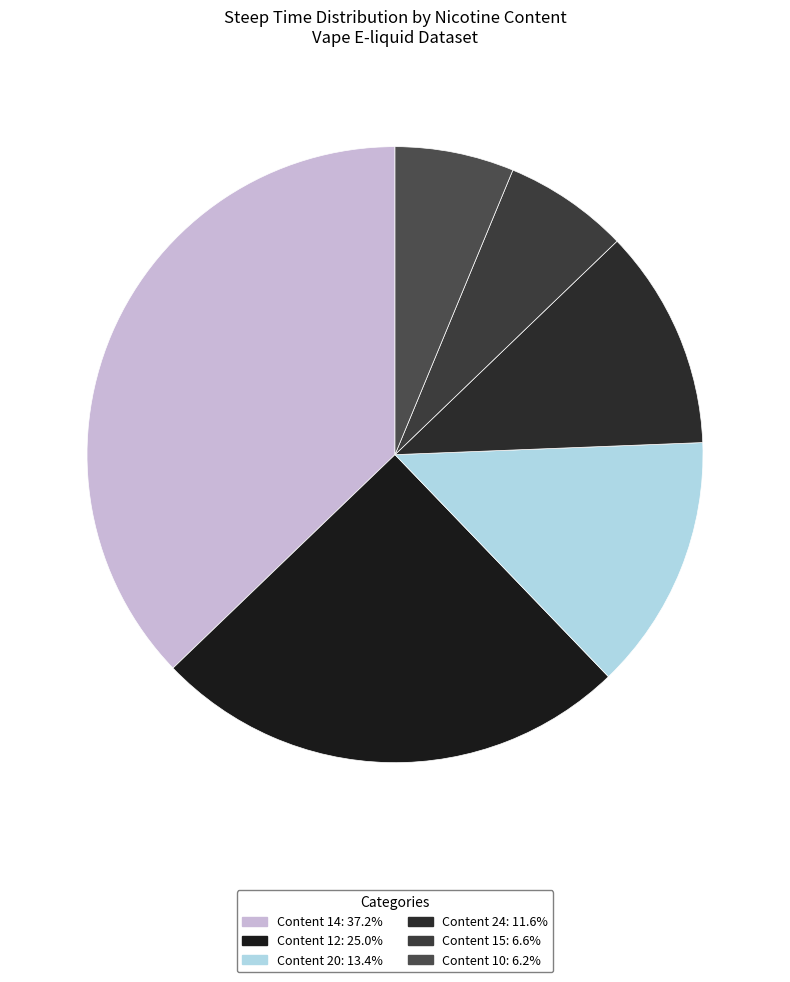

How many segments does this pie chart have?

6